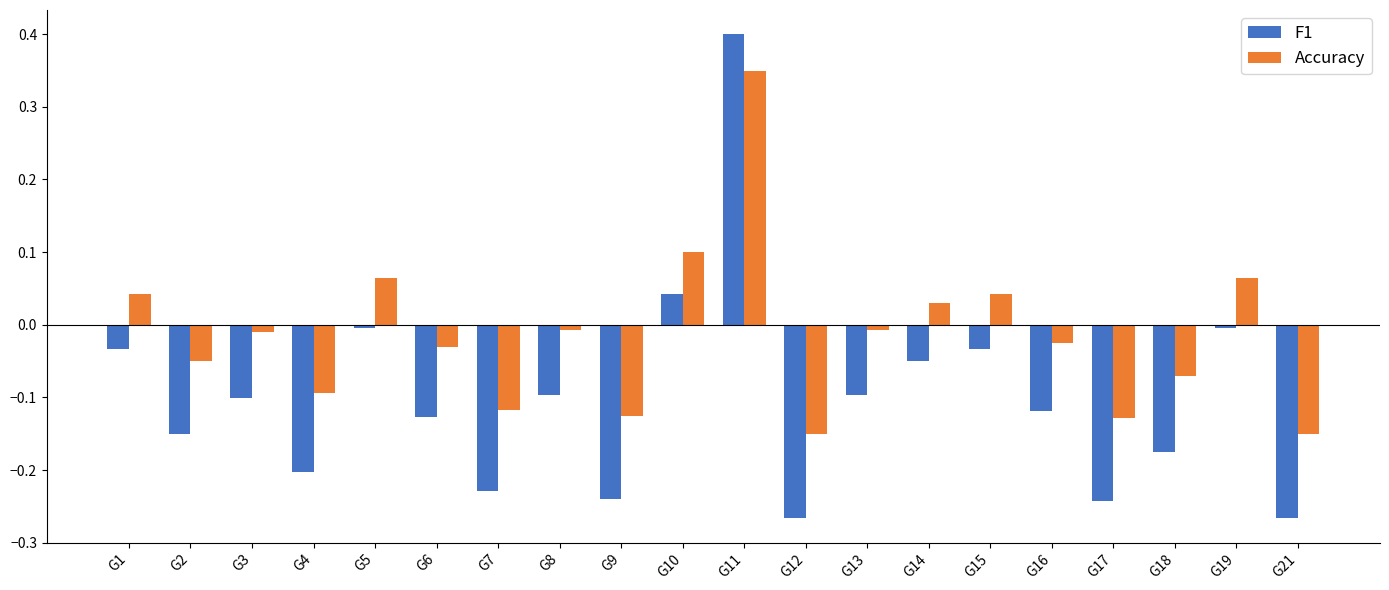

Is the value of F1 at G17 greater than the value of Accuracy at G4?

No